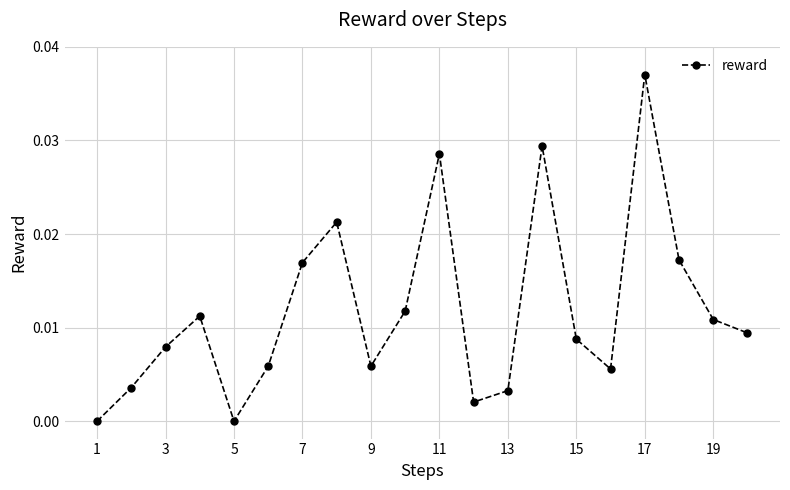

True or false: the data has more than 1 interior local peaks.

True